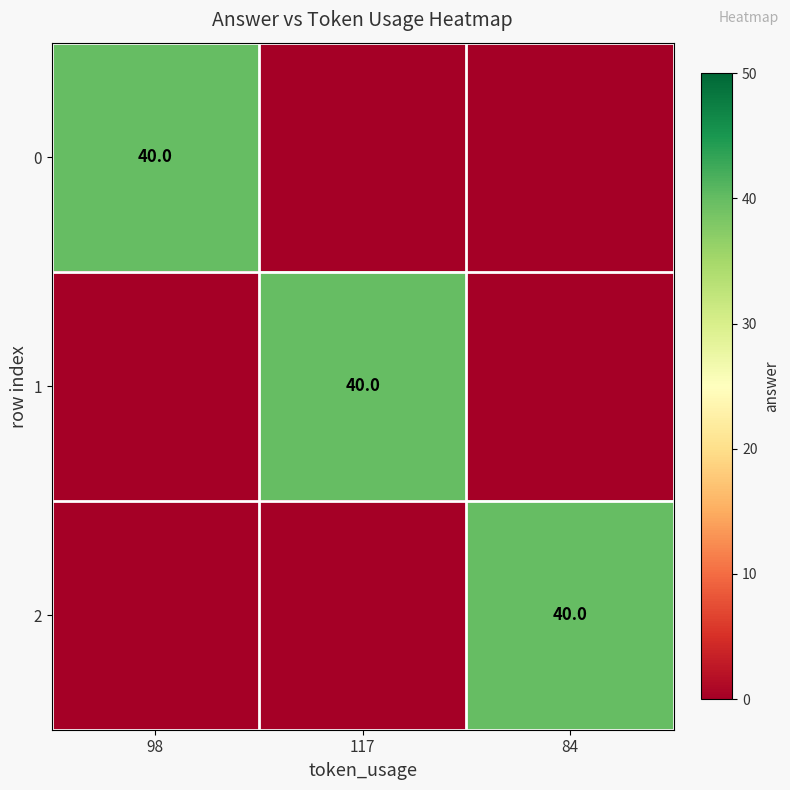

The 1 series shows 55 at 117. True or false?

False